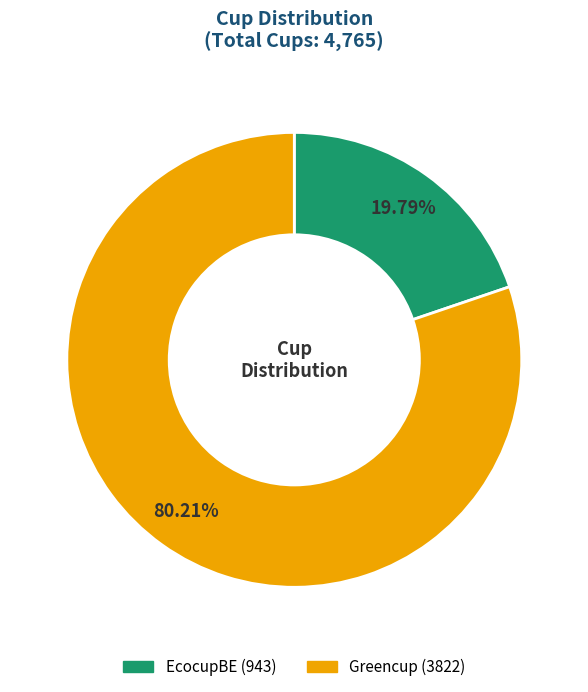

Rank the categories by value from lowest to highest.

EcocupBE, Greencup